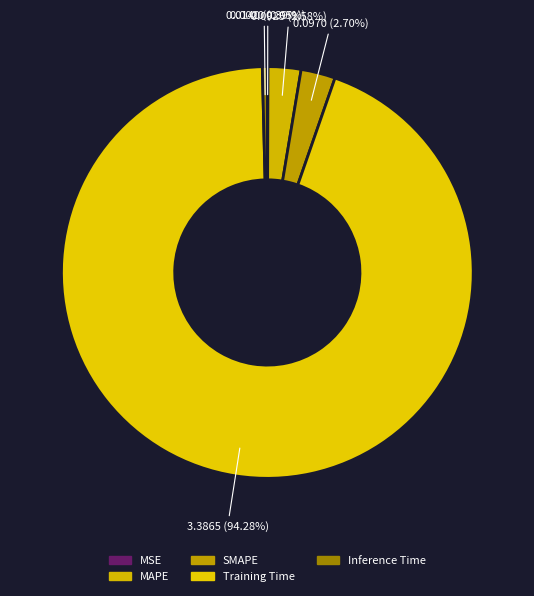

Is there any slice that represents more than half of the pie?

Yes